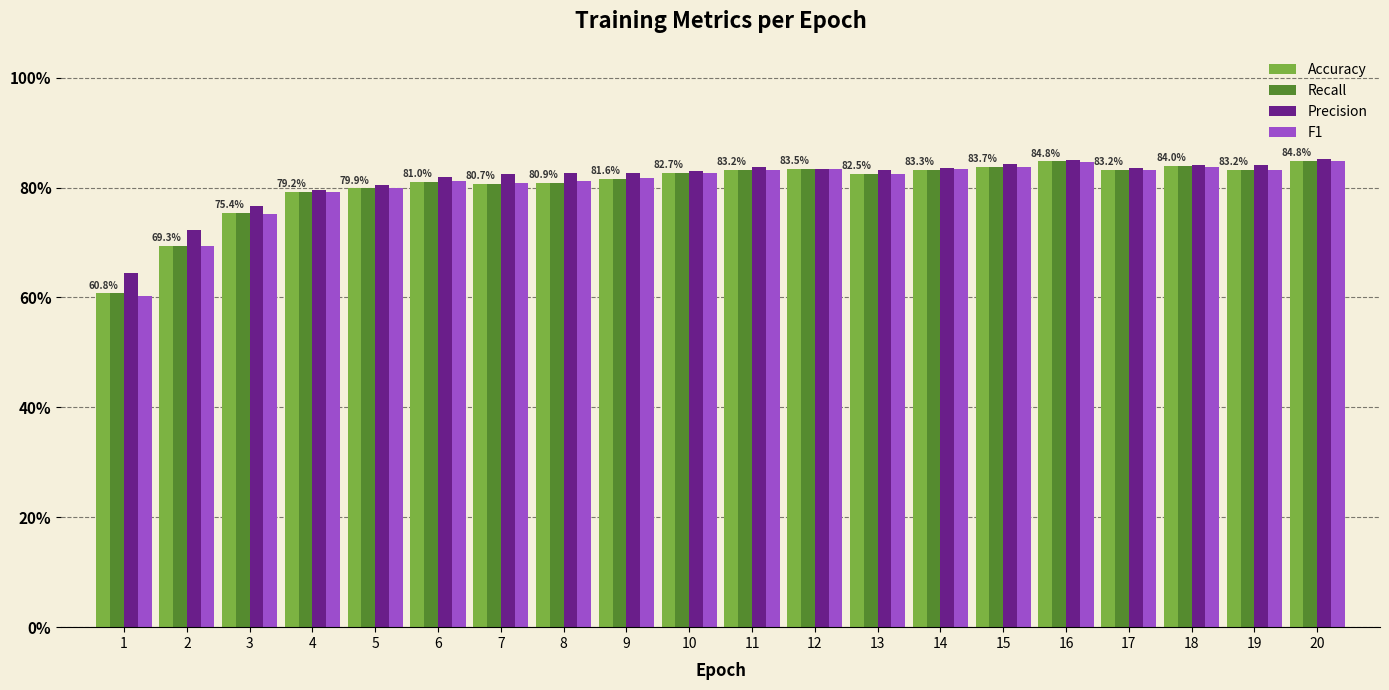

Is it true that Precision equals 41.1 at 8?

False